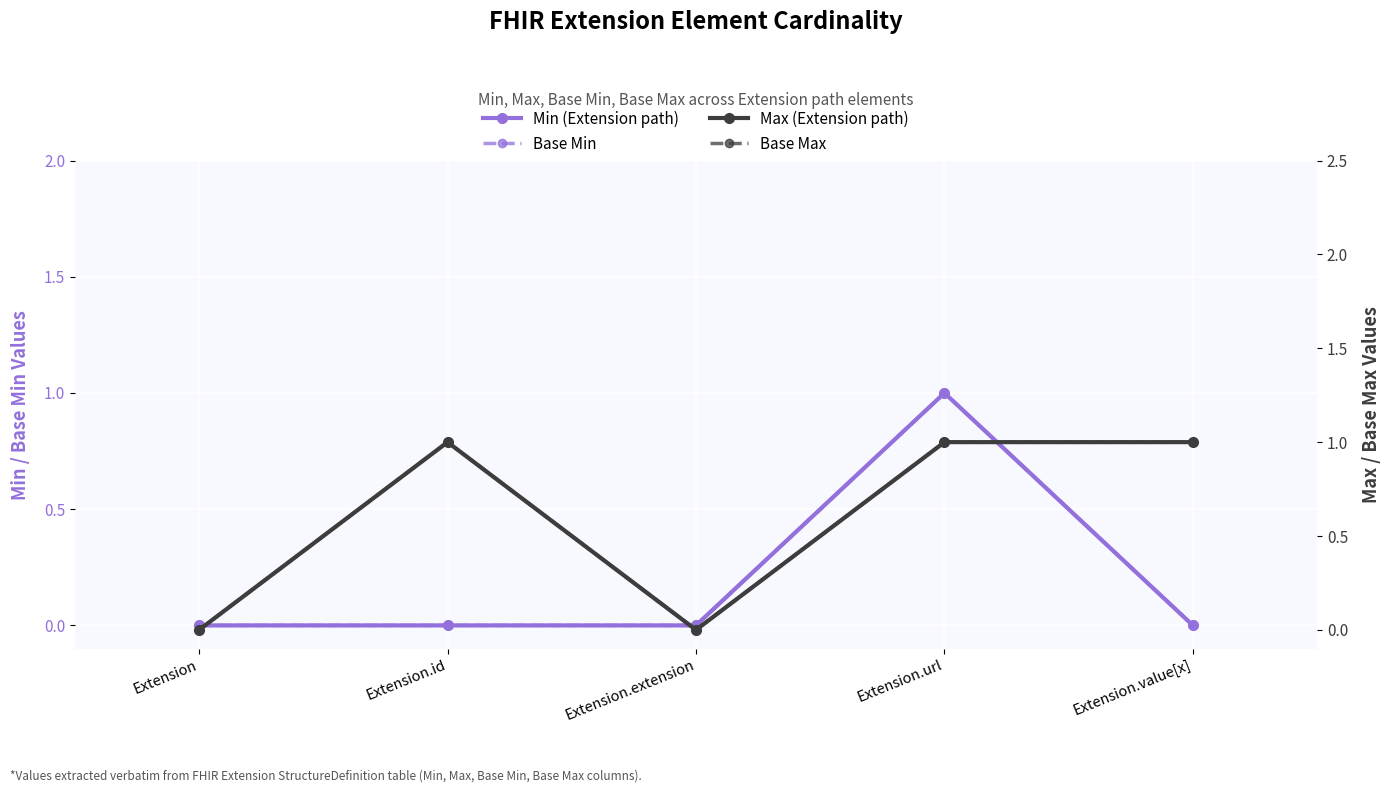

What position from the right is Extension.url?

2